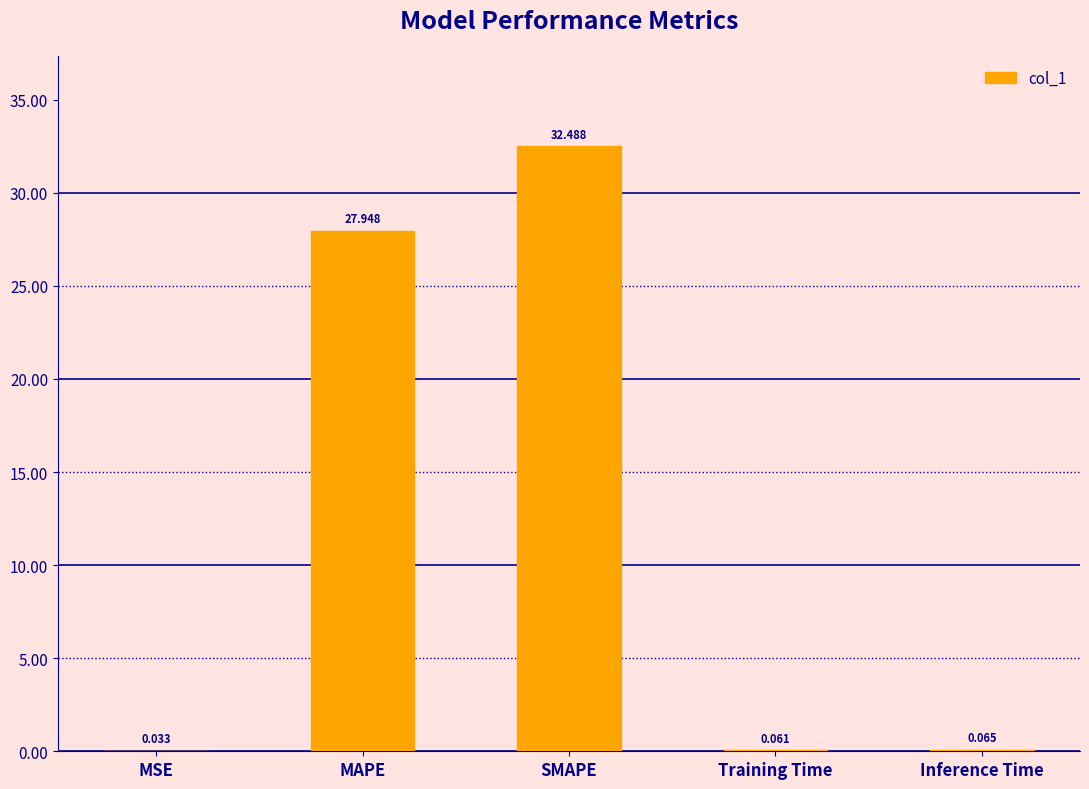

Which label corresponds to the largest value in the chart?

SMAPE